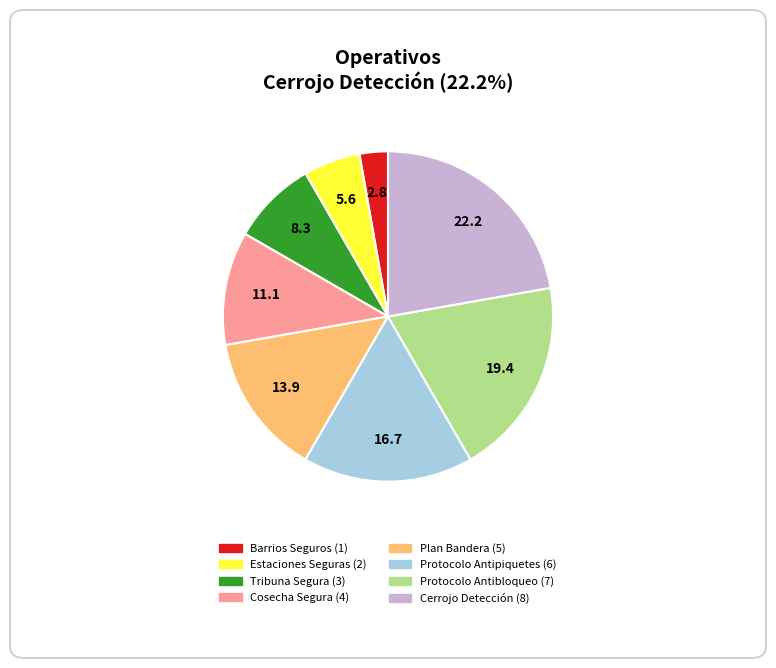

Is it true that Protocolo Antibloqueo is 19% of the pie?

True